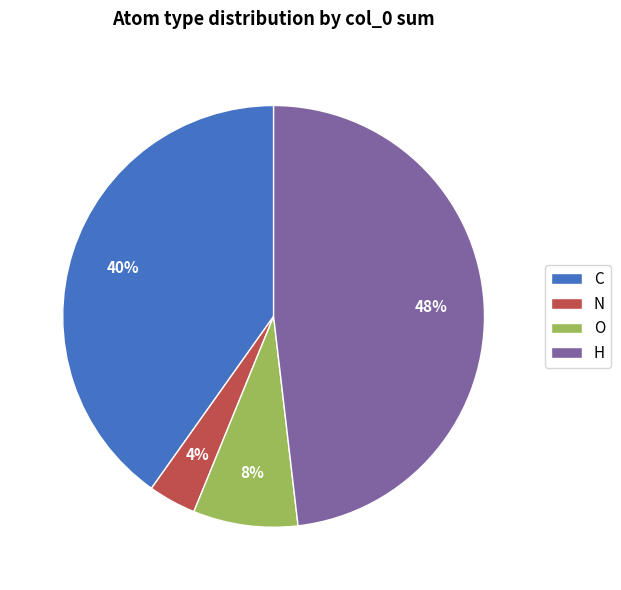

Which has a higher value, N or H?

H